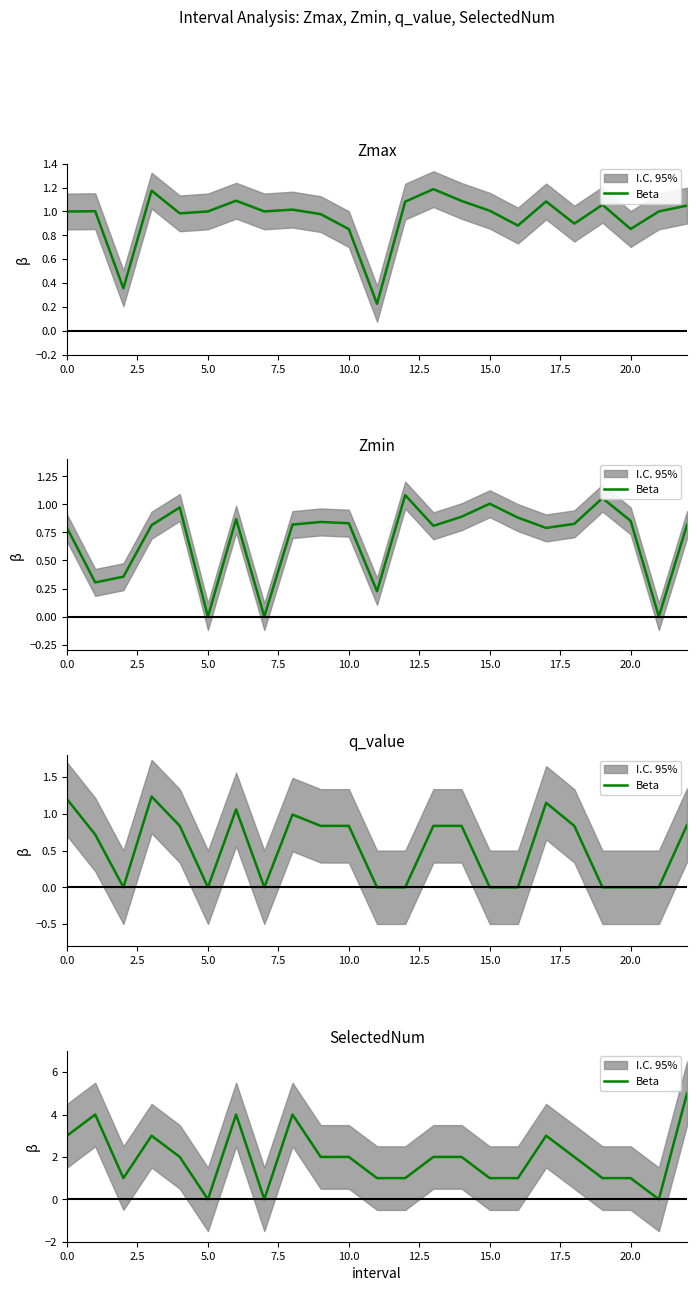

What value does the data have at 10?

2